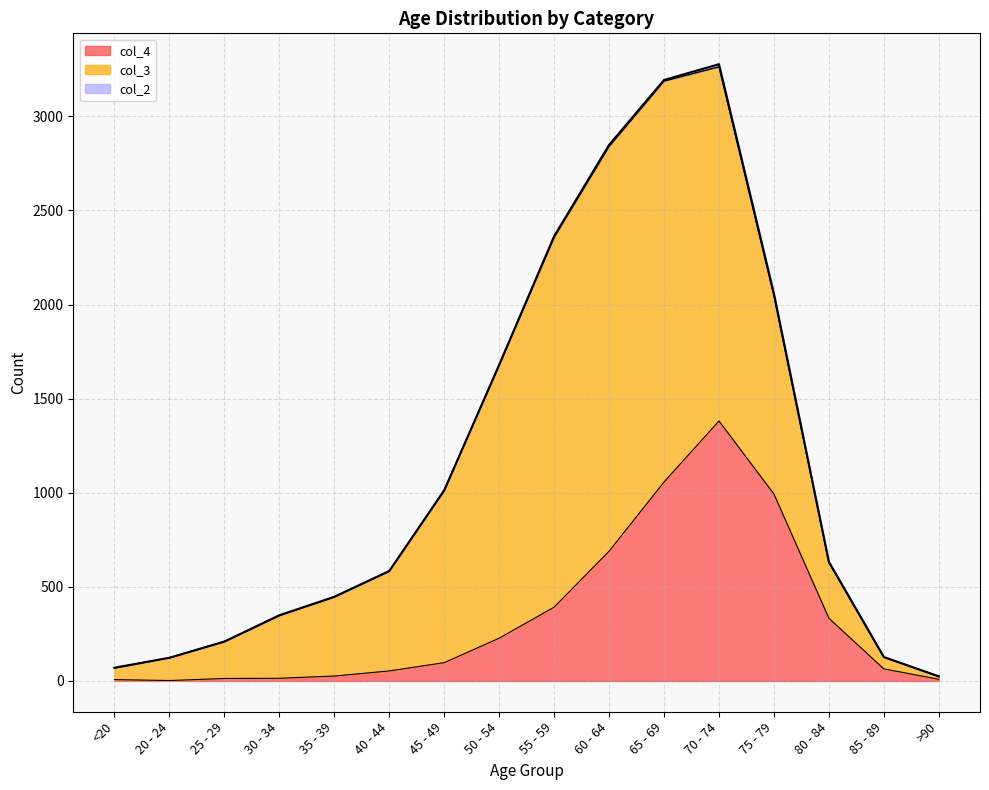

What is the value of the col_4 point at the 15th from the left?

64